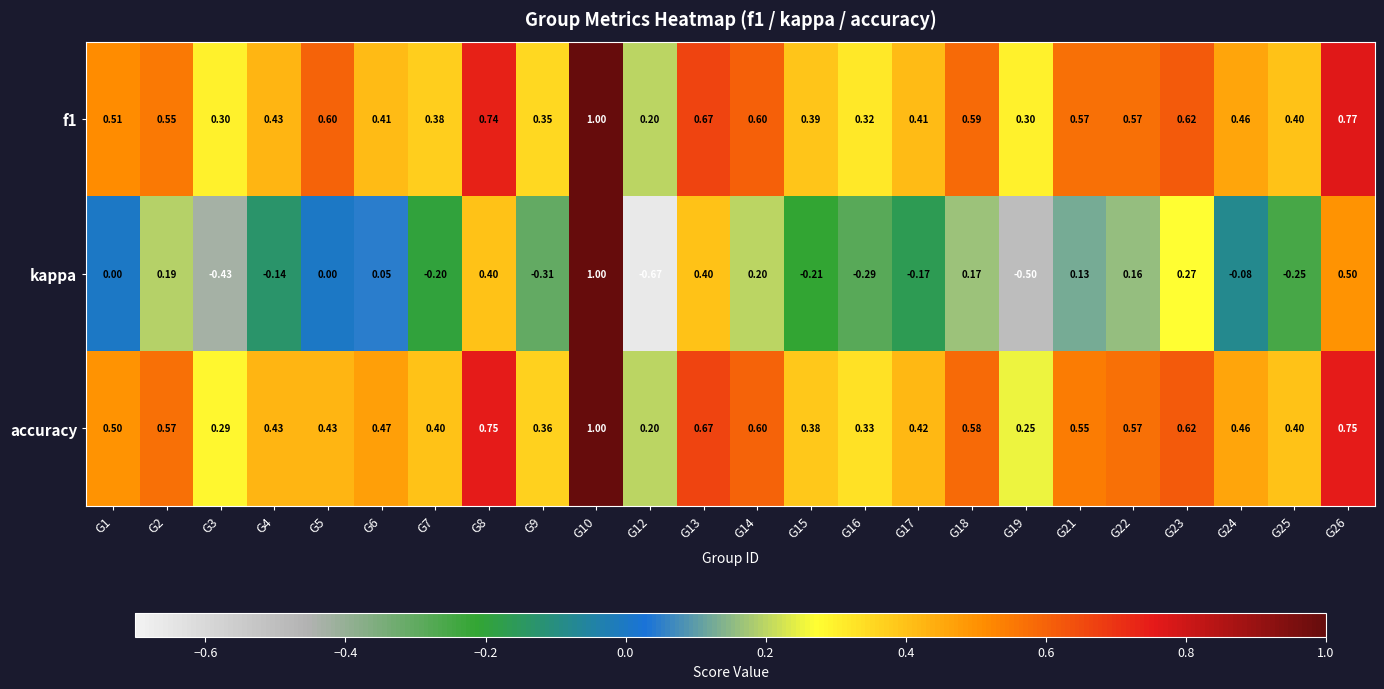

Is the value of f1 at G8 greater than the value of accuracy at G9?

Yes